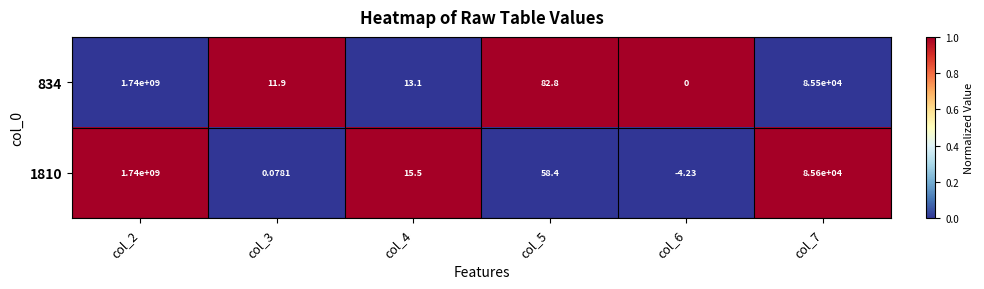

Which series has the largest total across all categories?

1810